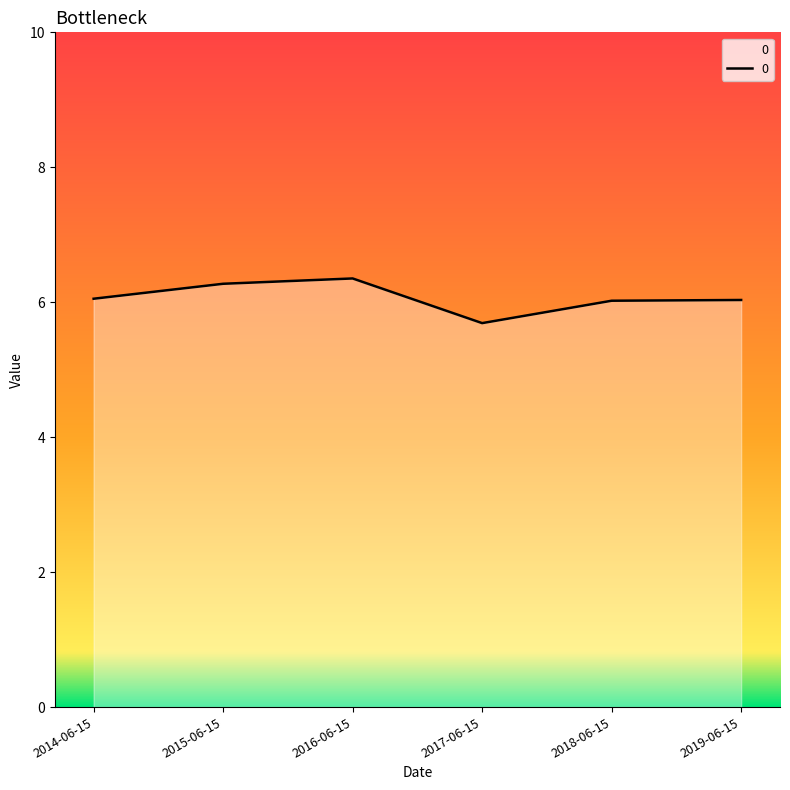

Is it true that the value at 2017-06-15 is 9.7?

False